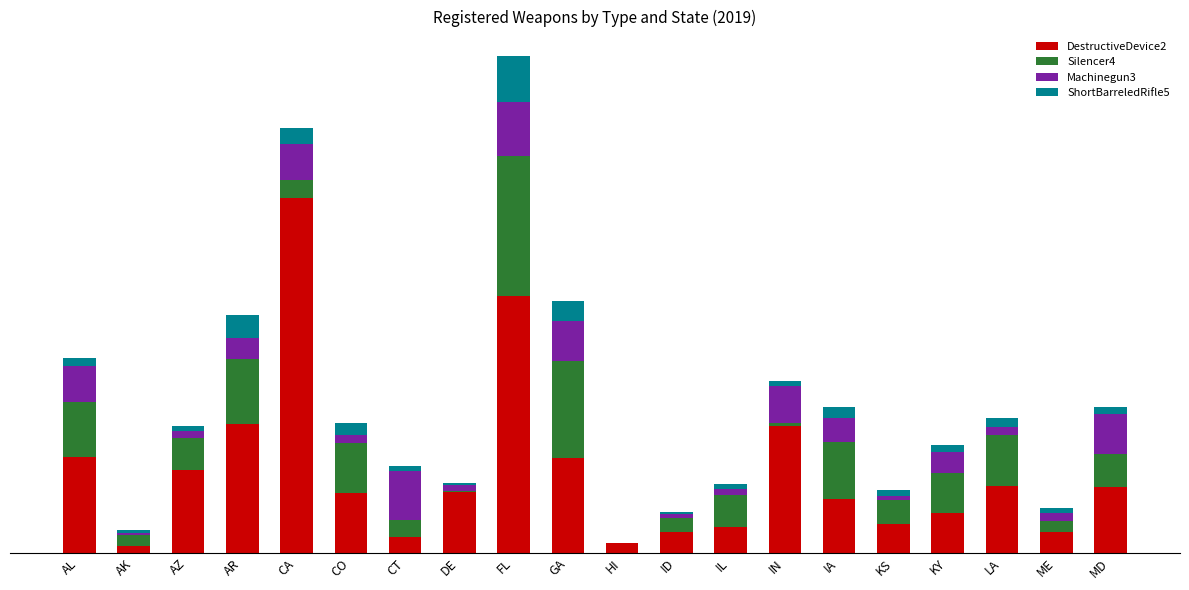

What is the sum of the ShortBarreledRifle5 values at CT and AZ?

7846